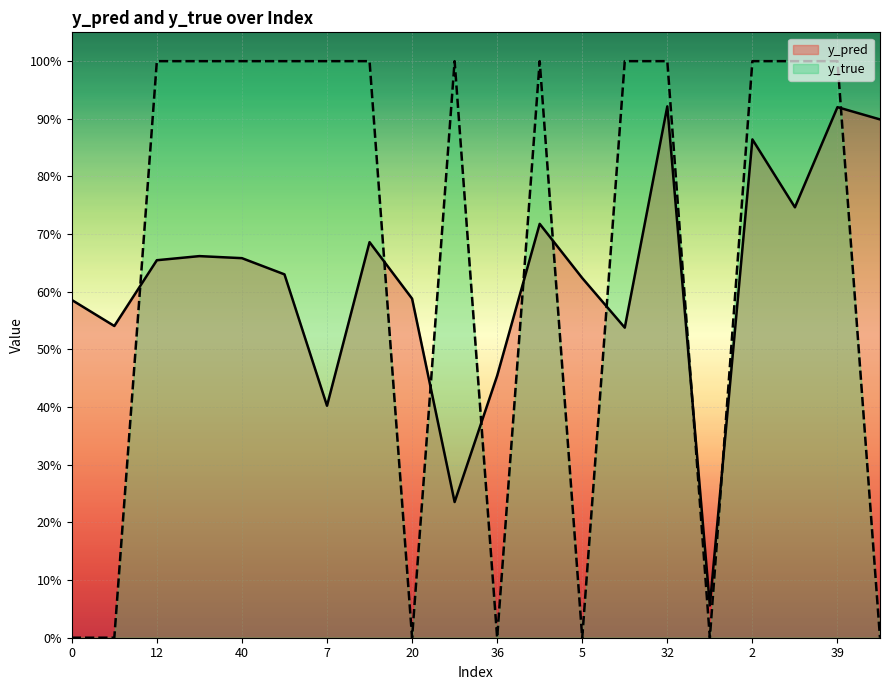

How many data points does each series have?

20